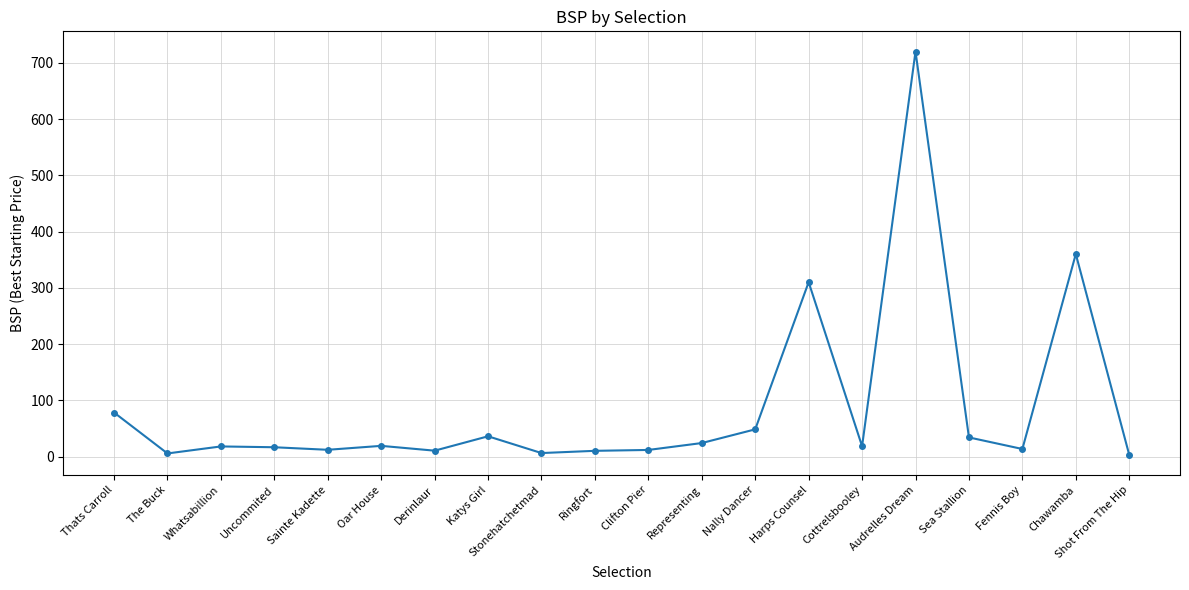

Between The Buck and Chawamba, which is larger?

Chawamba